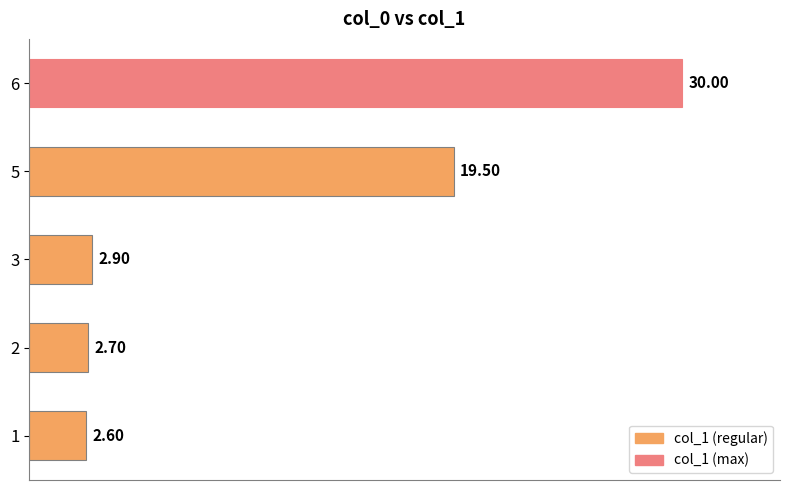

Which has a higher value, 5 or 3?

5